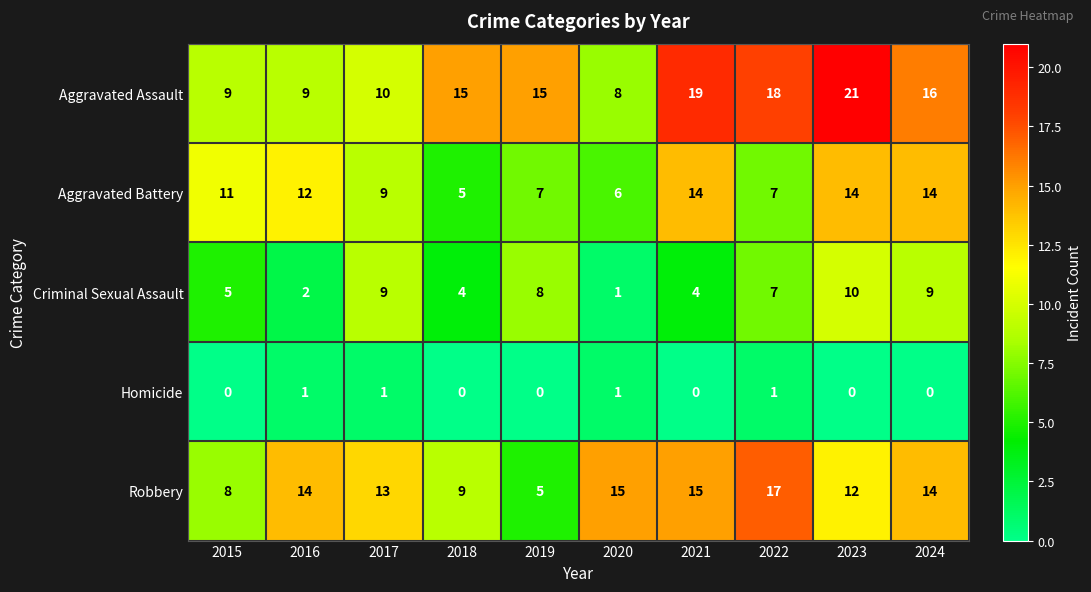

How many Homicide values are between 0 and 1?

10